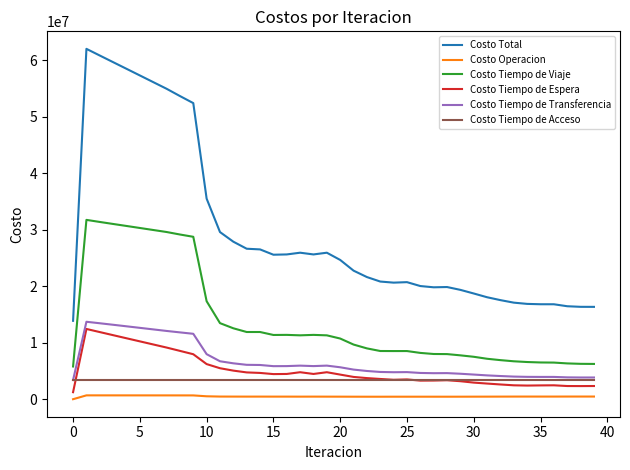

True or false: Costo Operacion and Costo Tiempo de Viaje cross at least once.

False